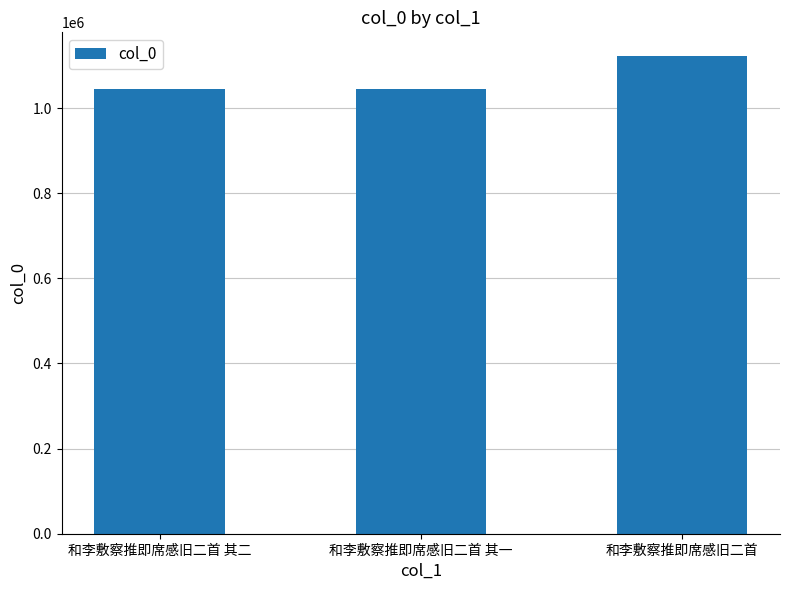

What is the sum of the values at 和李敷察推即席感旧二首 and 和李敷察推即席感旧二首 其一?

2166262